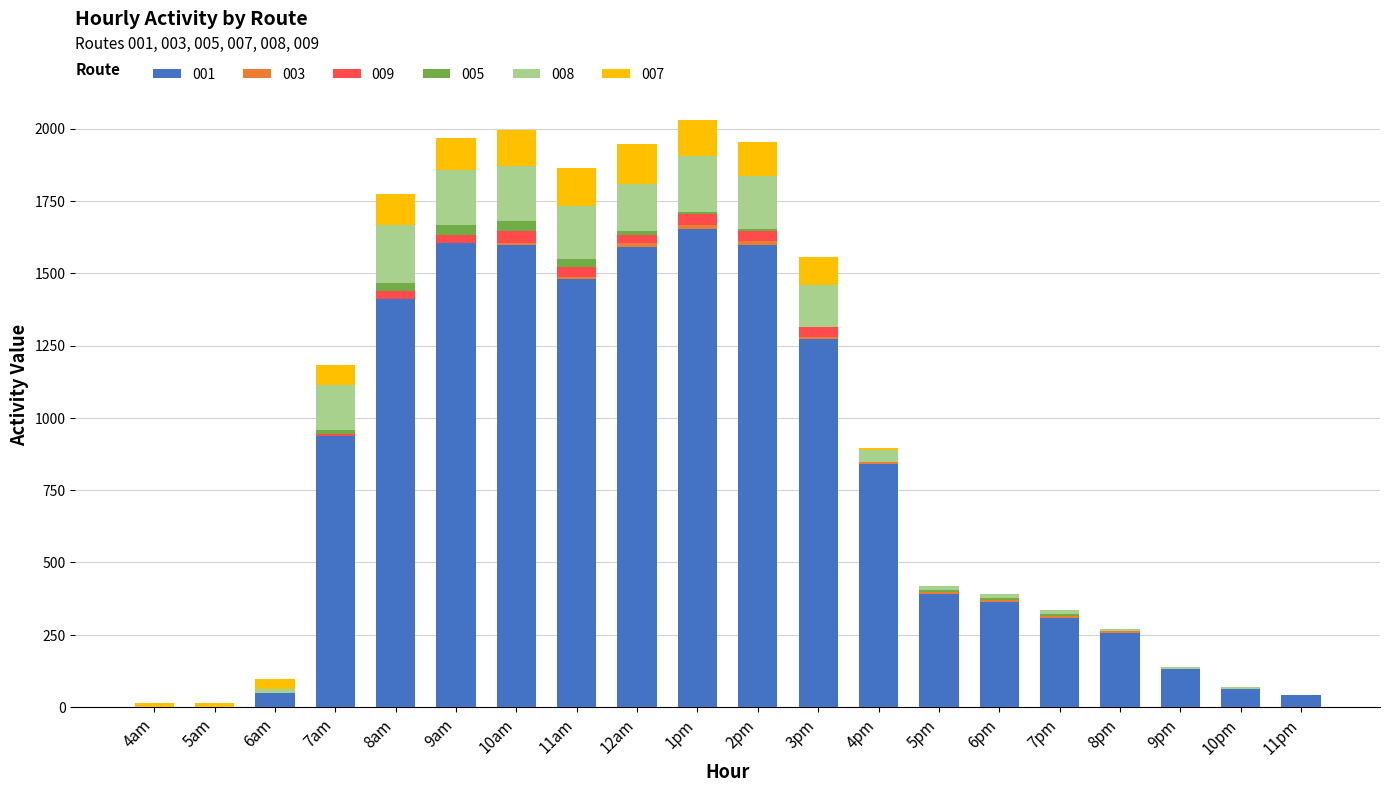

The value of 001 at 8pm is 254.6. True or false?

True